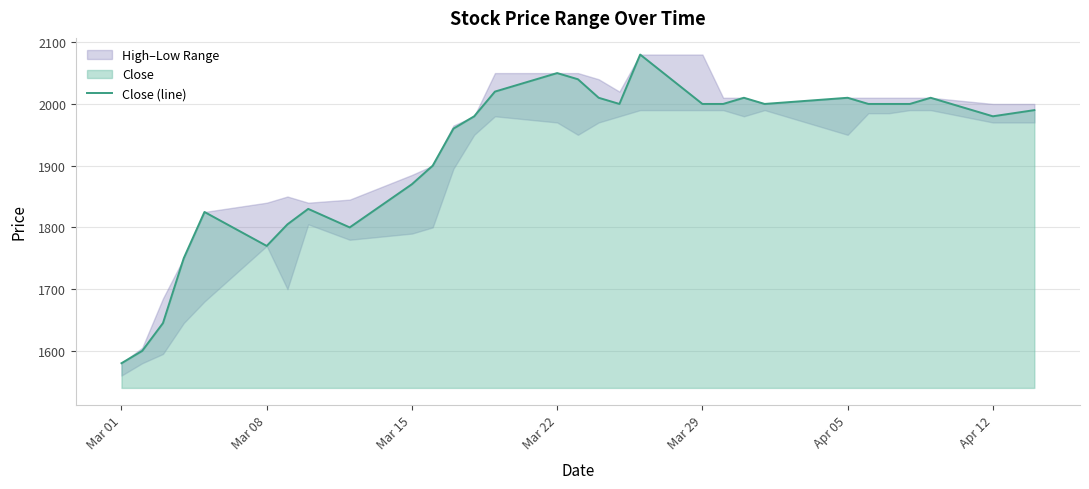

The value of Close (line) at Mar 22 is 2050. True or false?

True